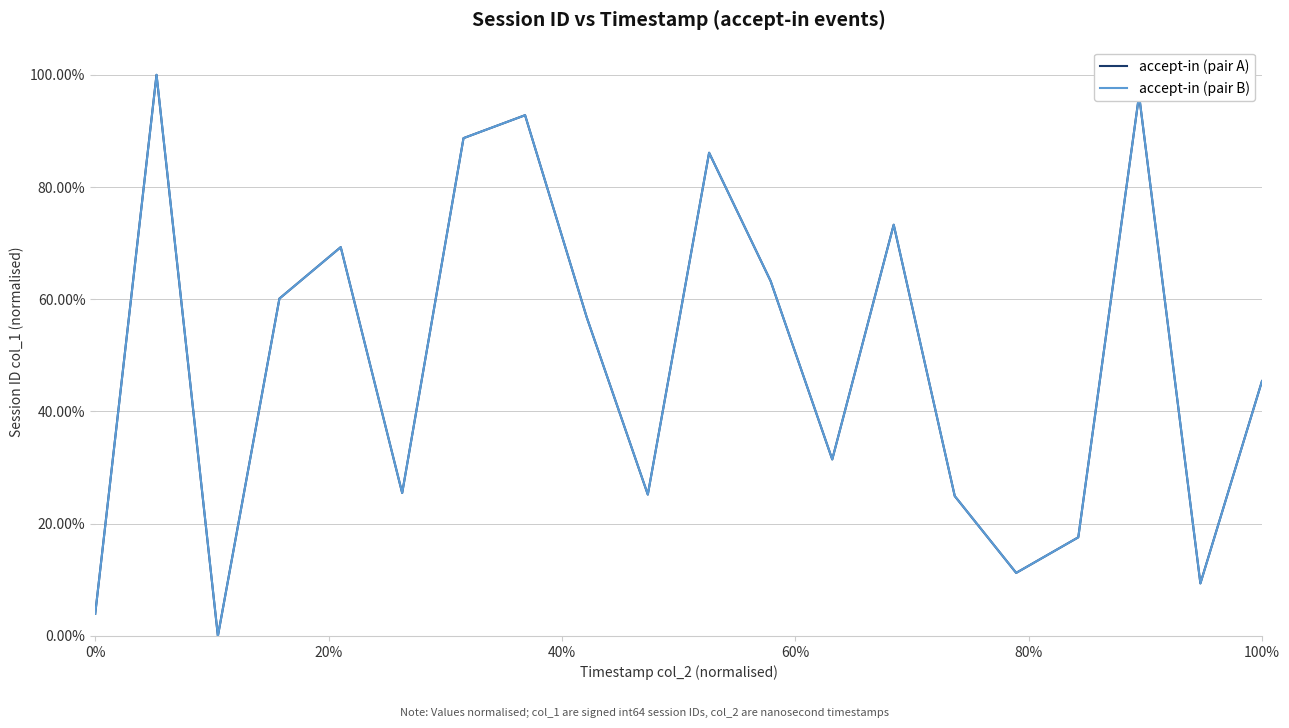

In accept-in (pair A), how many points are lower than both neighbors (excluding endpoints)?

6